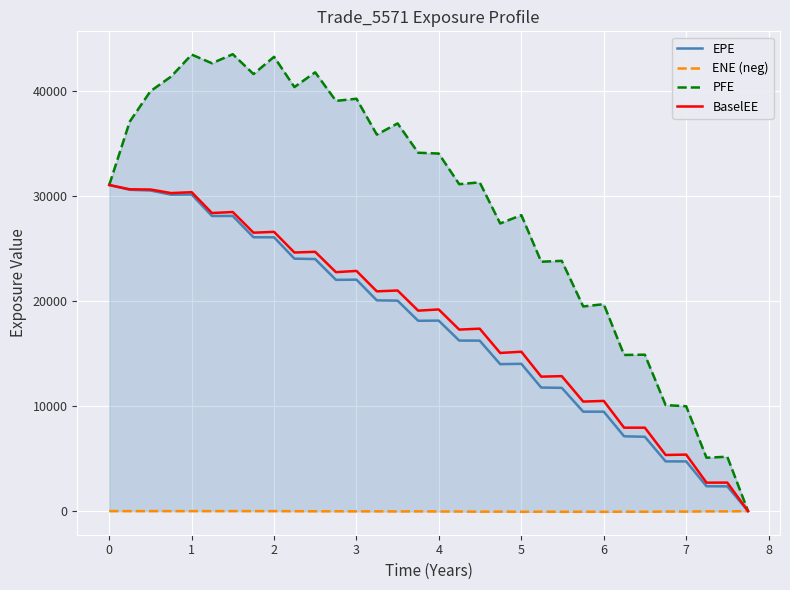

What is the greatest value displayed?

43544.9